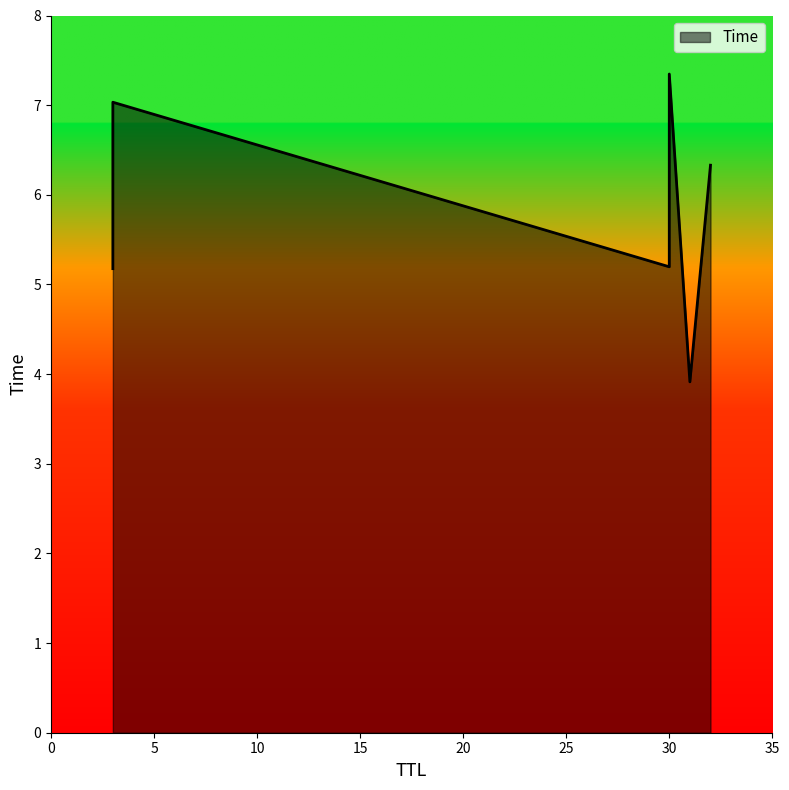

How many lines are shown in the chart?

1